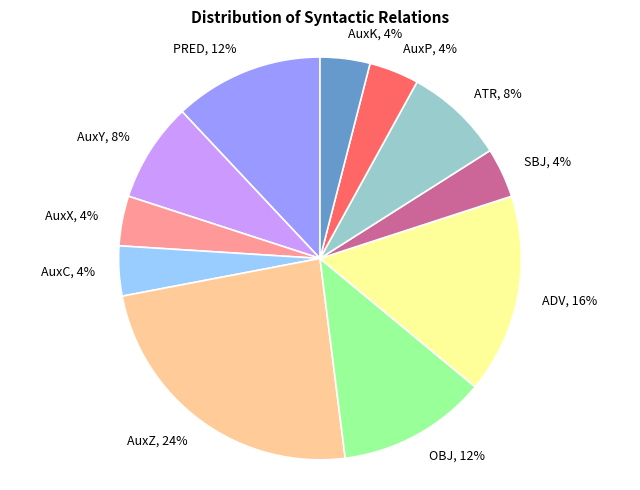

Do ADV and AuxP together represent more than half of the pie?

No